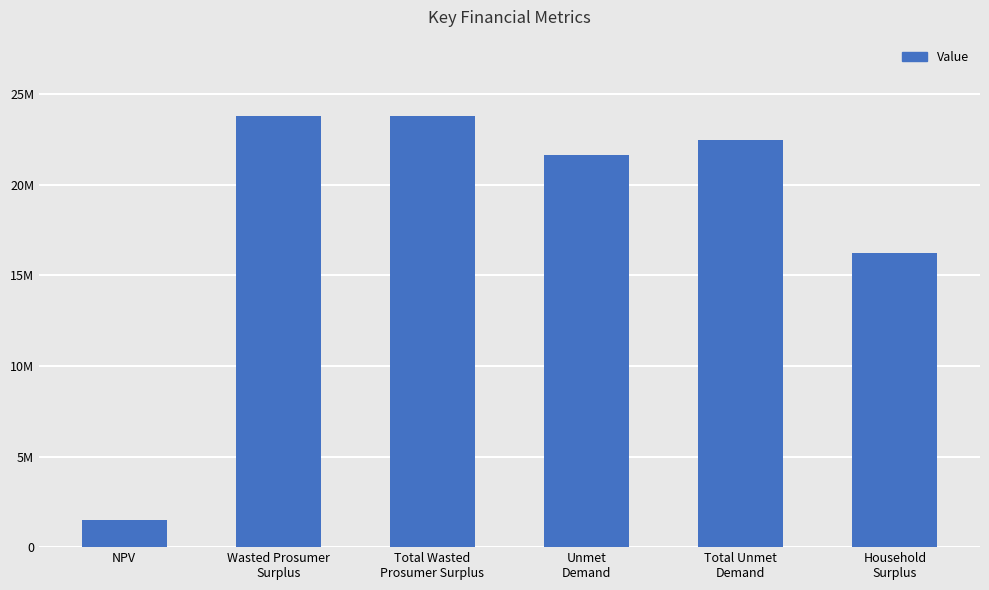

Does the chart contain any negative values?

No